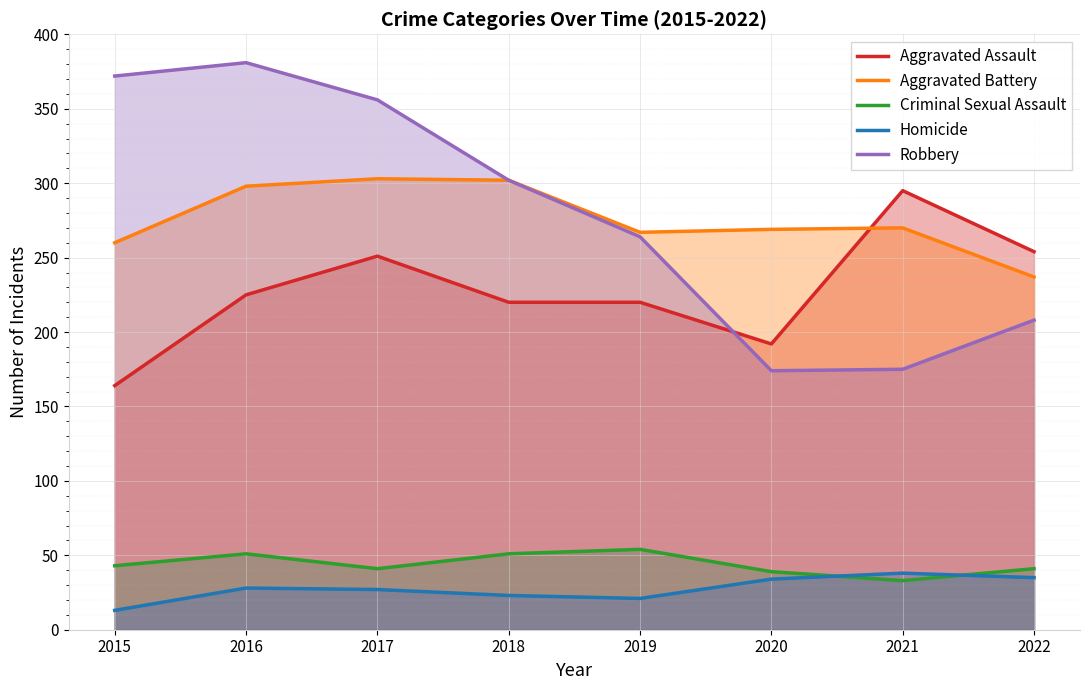

Between 2015 and 2019, which series saw the biggest shift?

Robbery